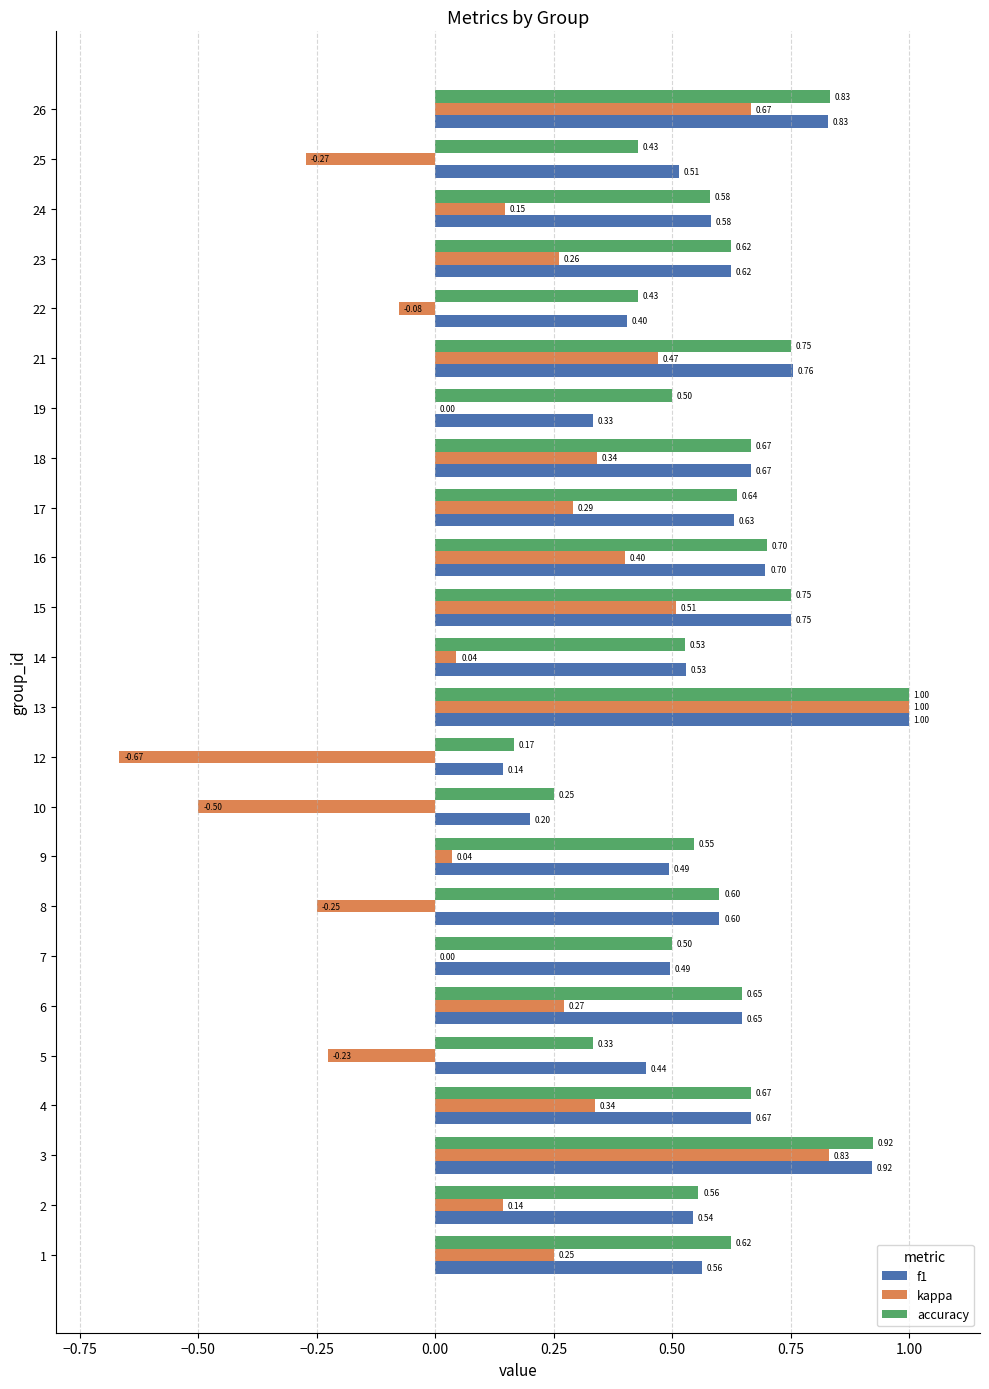

Count the number of categories in the chart.

24